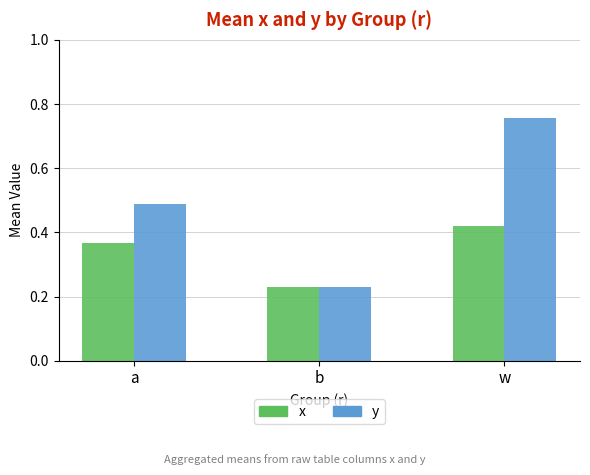

Between a and w, which series saw the biggest shift?

y